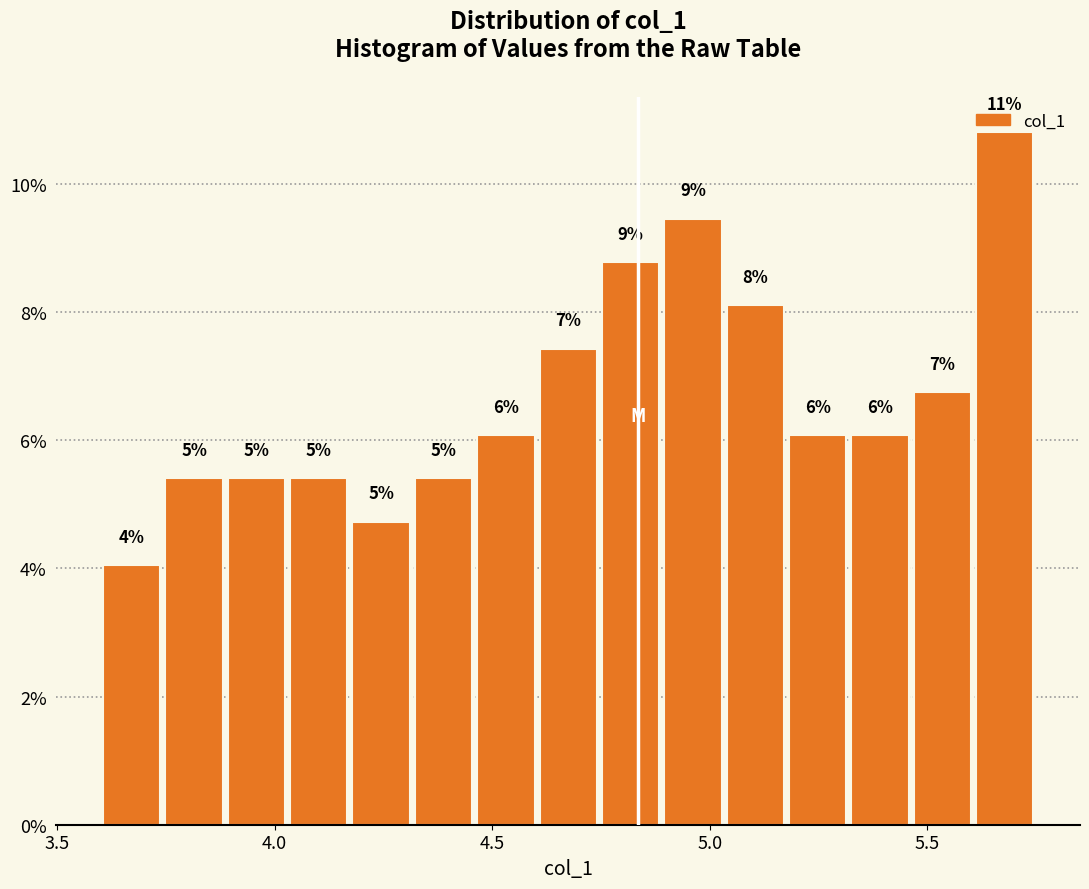

Around what value on the x-axis is the tallest bar? Give the approximate position of its centre, as read against the axis.

5.70